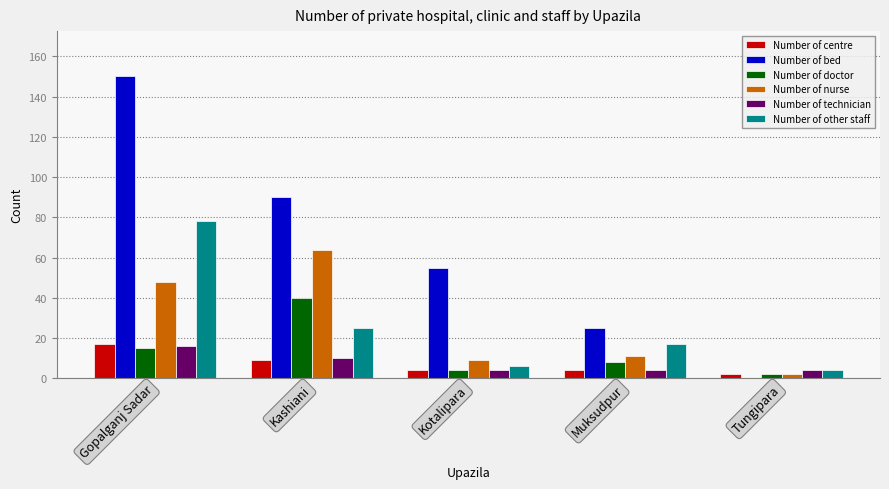

What is the sum of all Number of centre values?

36